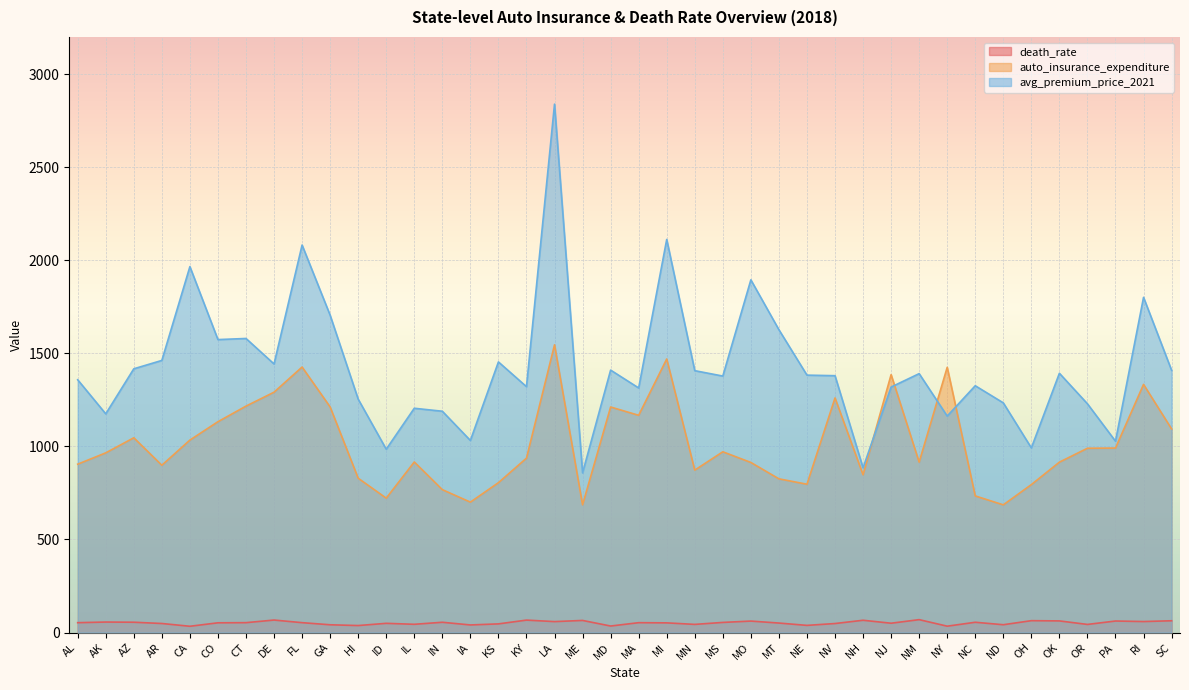

How many lines are shown in the chart?

3